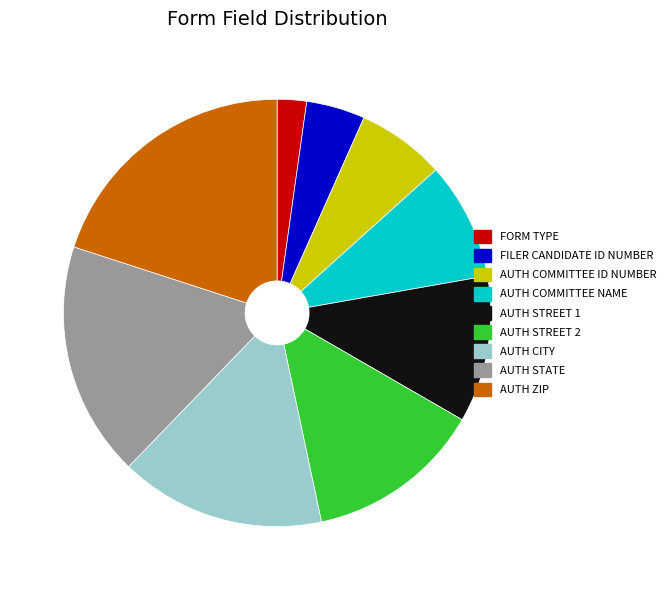

Is there any slice that represents more than half of the pie?

No